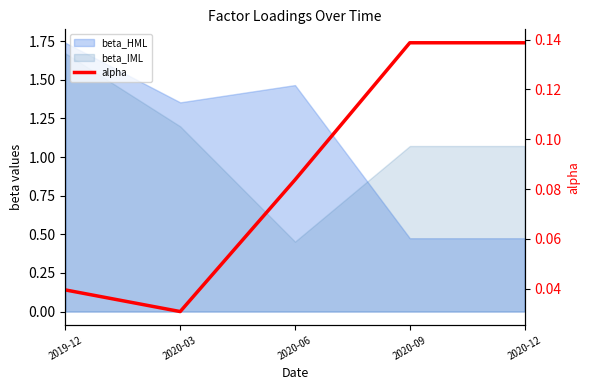

What is the label of the 1st point from the right?

2020-12